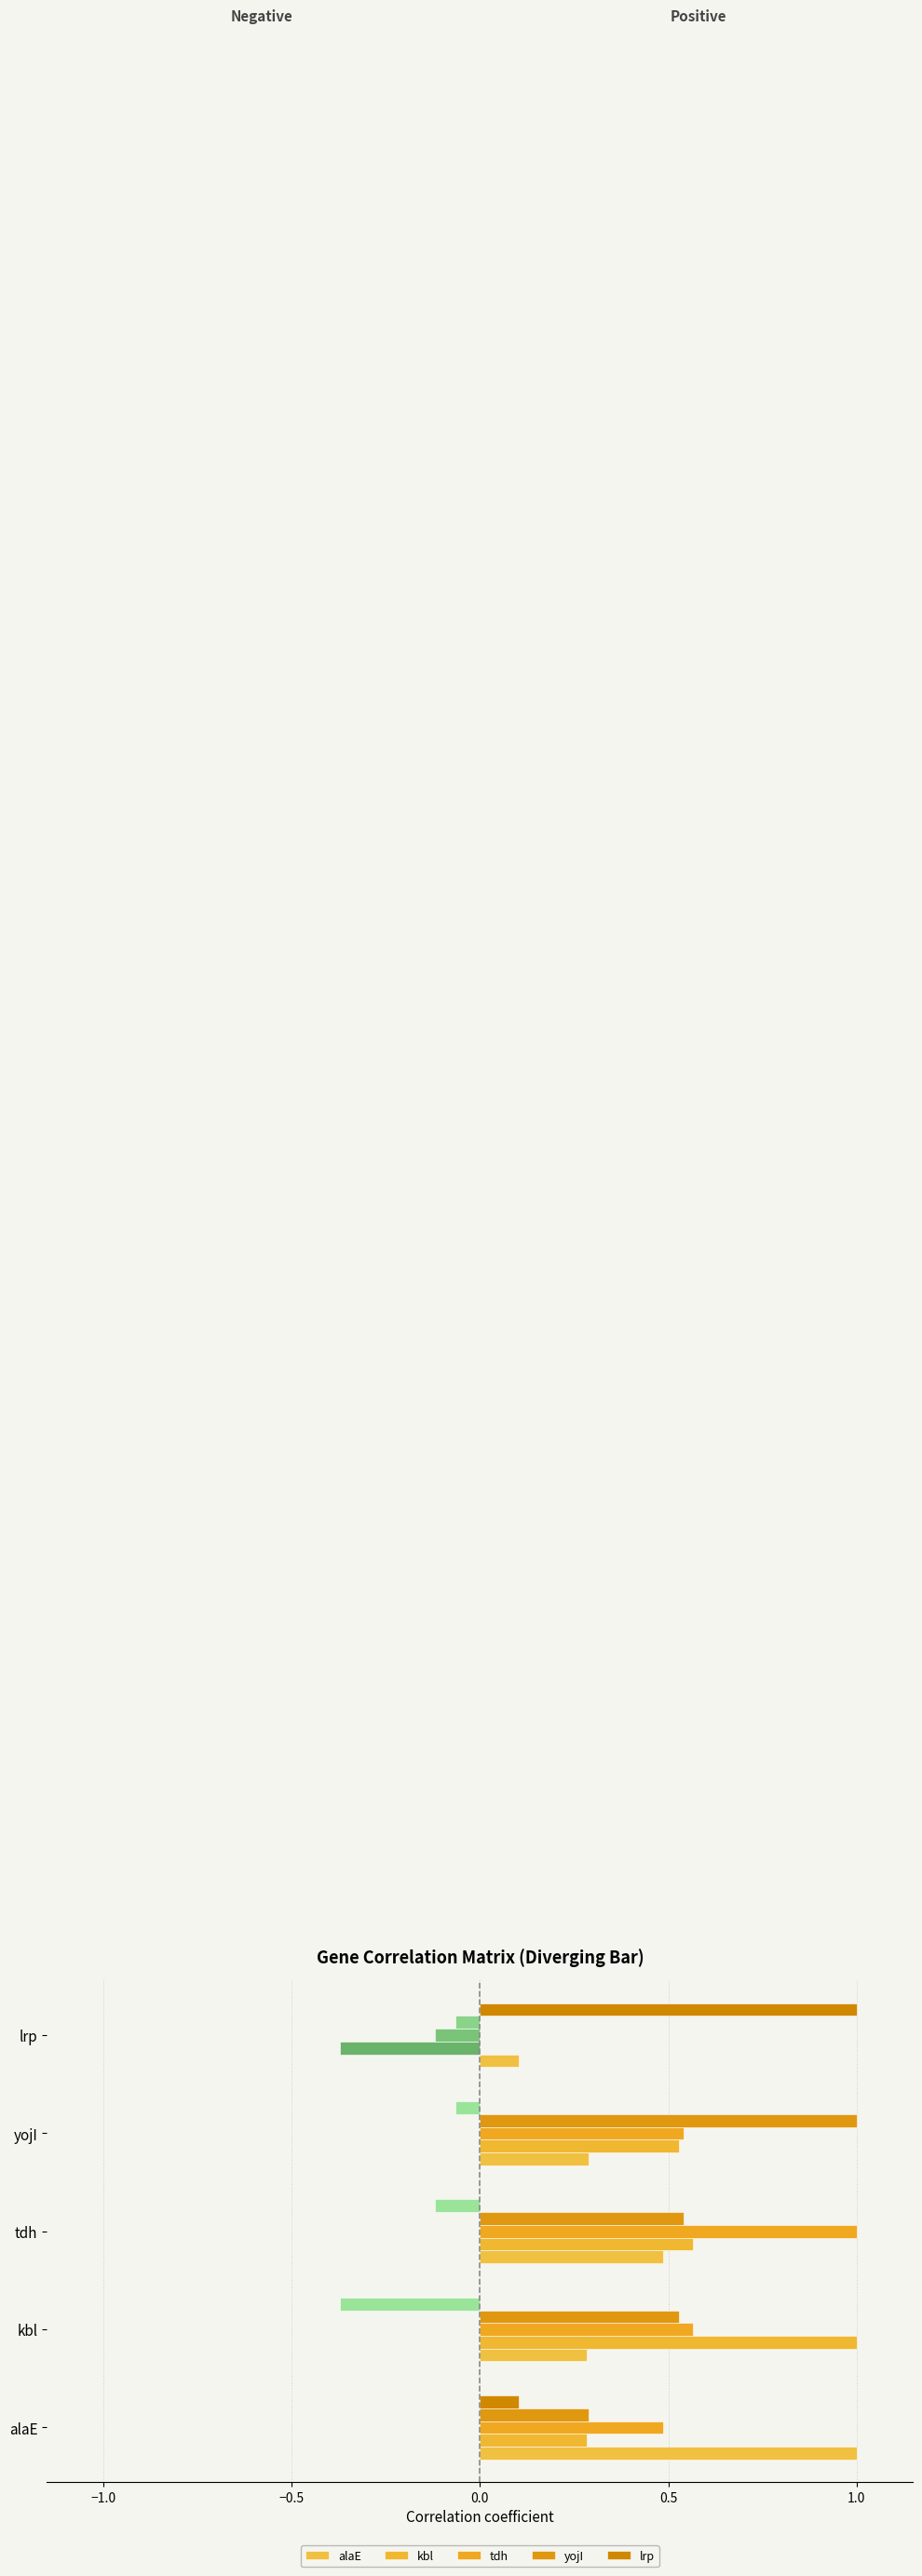

At kbl, list the series in order from smallest to largest.

lrp, alaE, yojI, tdh, kbl